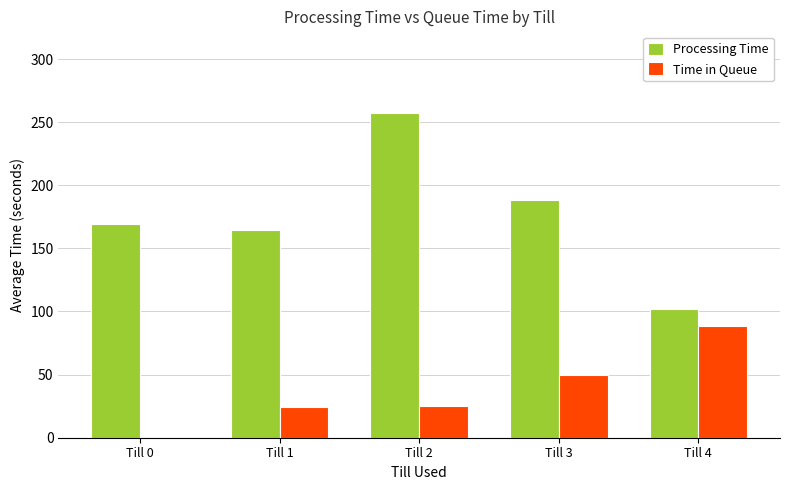

True or false: Processing Time has a value of 303.1 at Till 3.

False